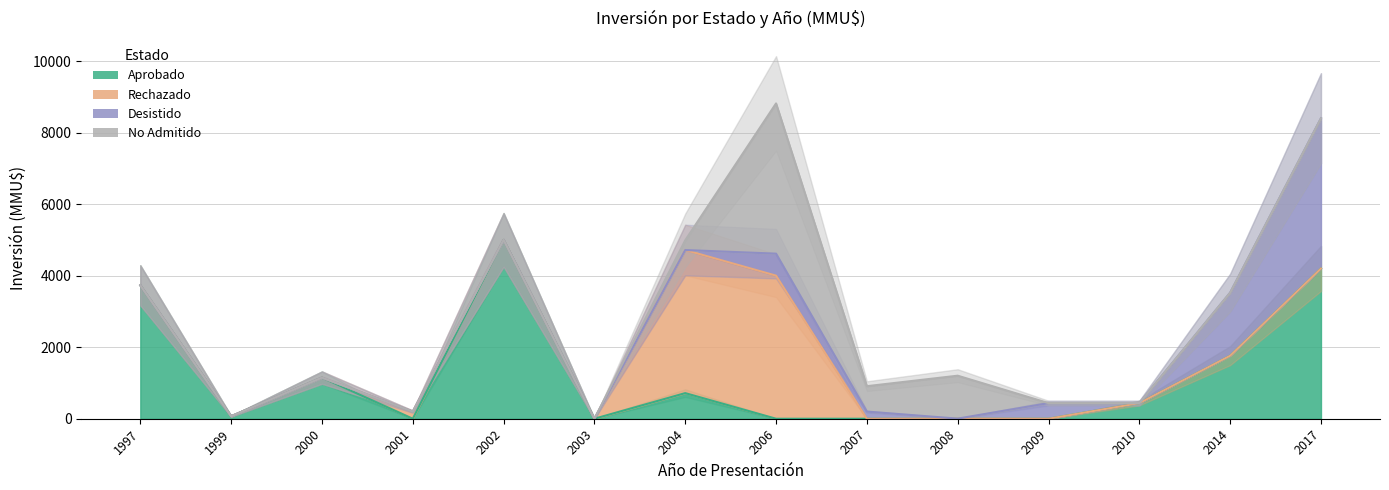

What is the total value across all series at 2014?

3524.0